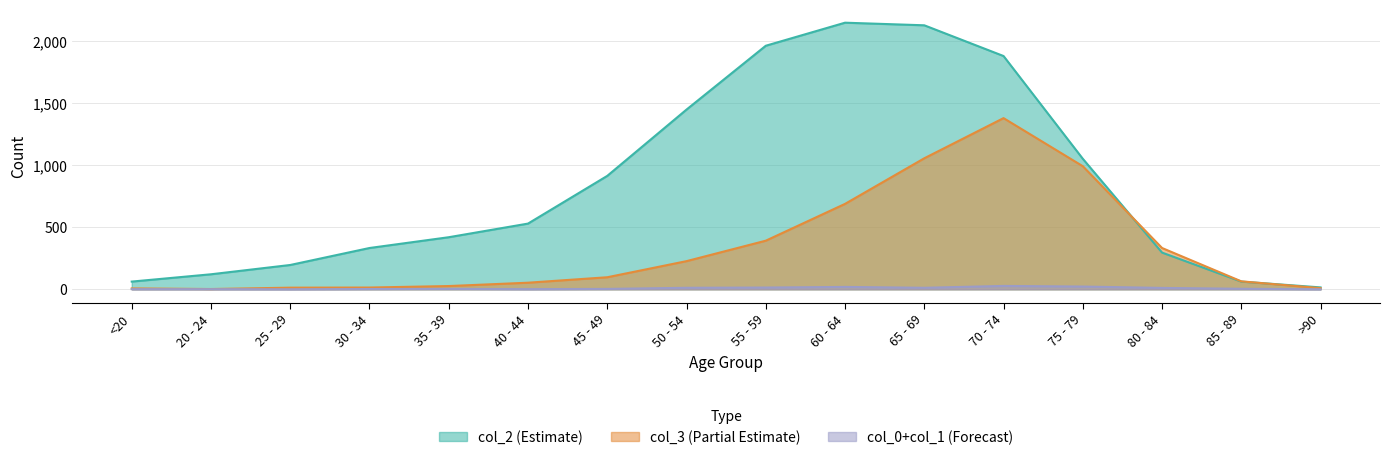

Reading left to right, transcribe all the data shown in this chart.

col_2: <20=62	20 - 24=121	25 - 29=196	30 - 34=333	35 - 39=420	40 - 44=530	45 - 49=915	50 - 54=1450	55 - 59=1965	60 - 64=2151	65 - 69=2130	70 - 74=1882	75 - 79=1053	80 - 84=296	85 - 89=62	>90=15
col_3: <20=7	20 - 24=2	25 - 29=13	30 - 34=14	35 - 39=26	40 - 44=53	45 - 49=97	50 - 54=227	55 - 59=392	60 - 64=689	65 - 69=1057	70 - 74=1381	75 - 79=993	80 - 84=333	85 - 89=64	>90=9